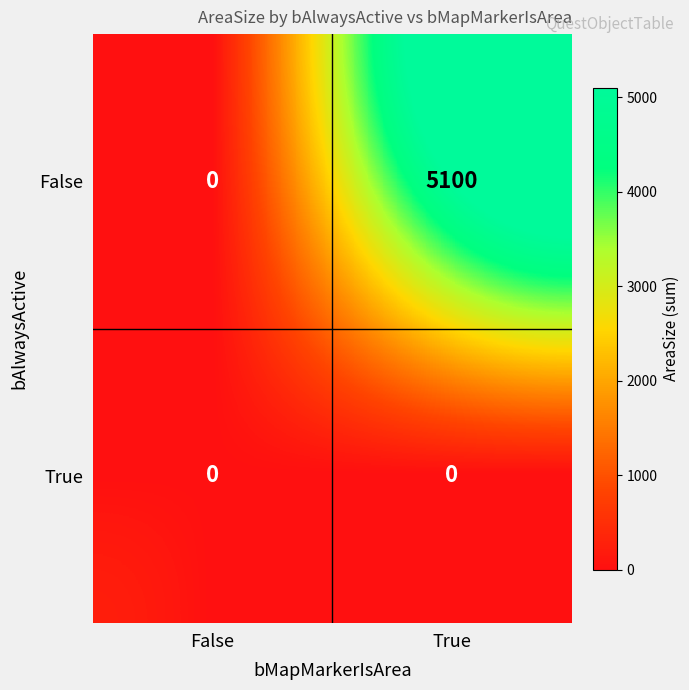

The False series shows -1767 at False. True or false?

False